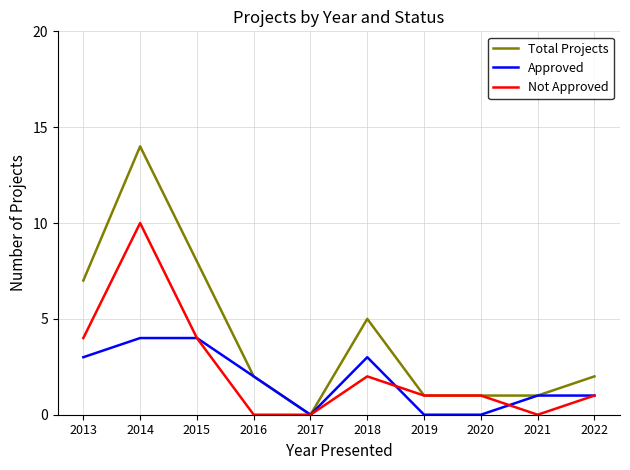

Which label corresponds to the largest value in the chart?

2014